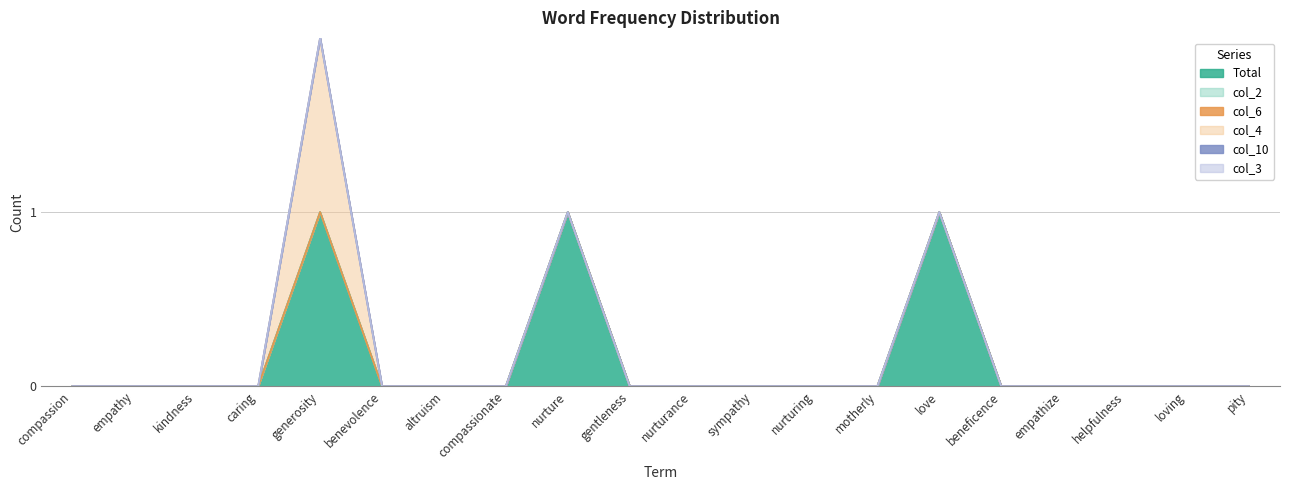

True or false: Total has a value of 0 at empathy.

True